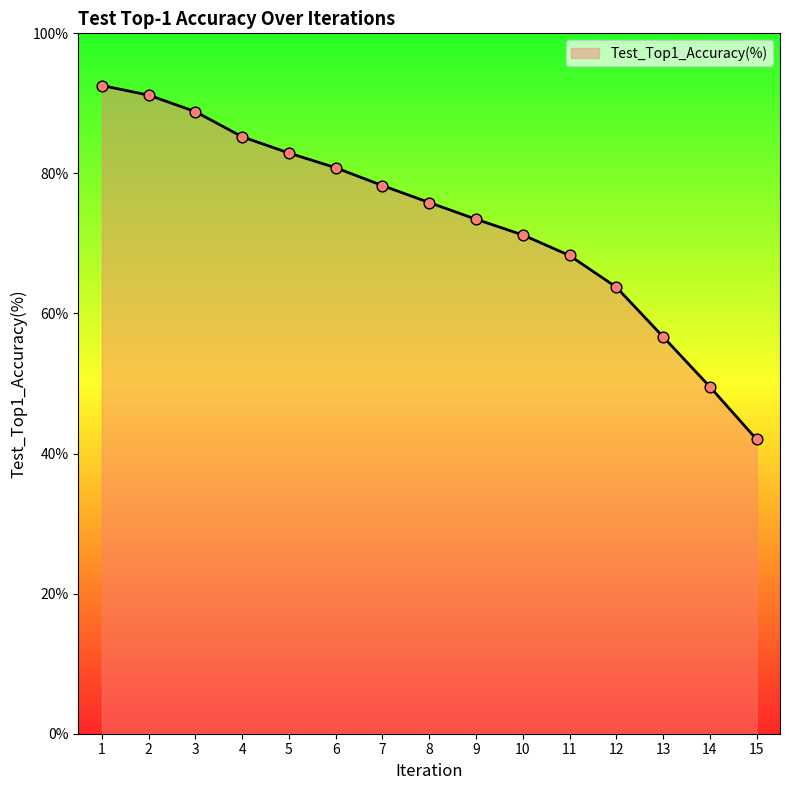

What is the ratio of the value at 1 to the value at 9?

1.3